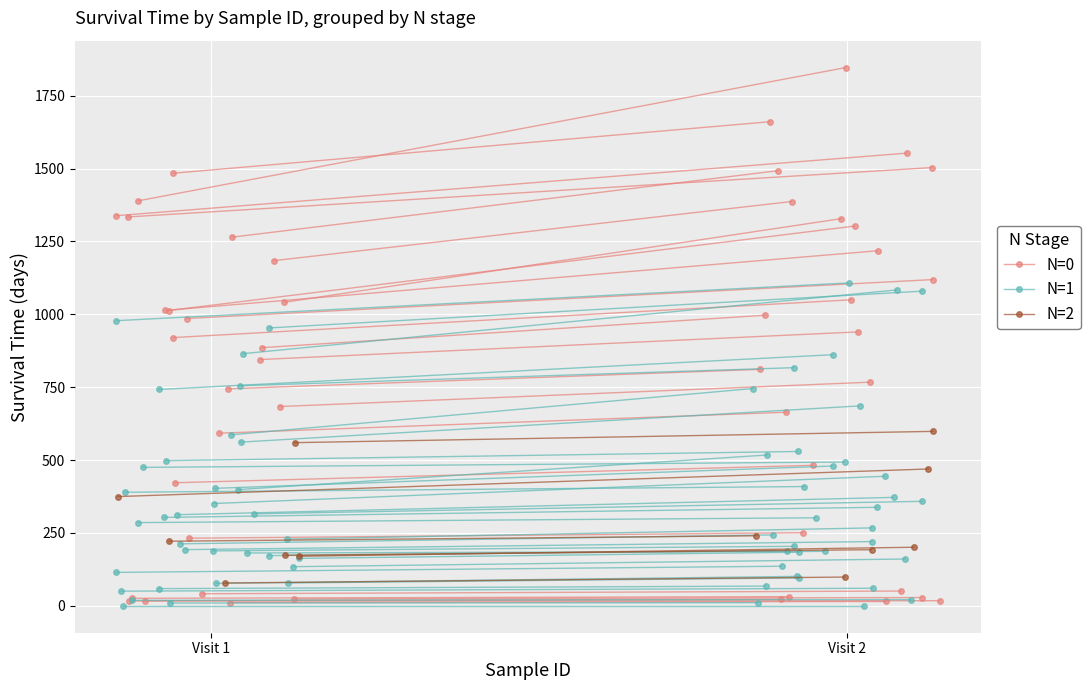

What is the difference between the N=1 values at Visit 2 and Visit 1?

76.6